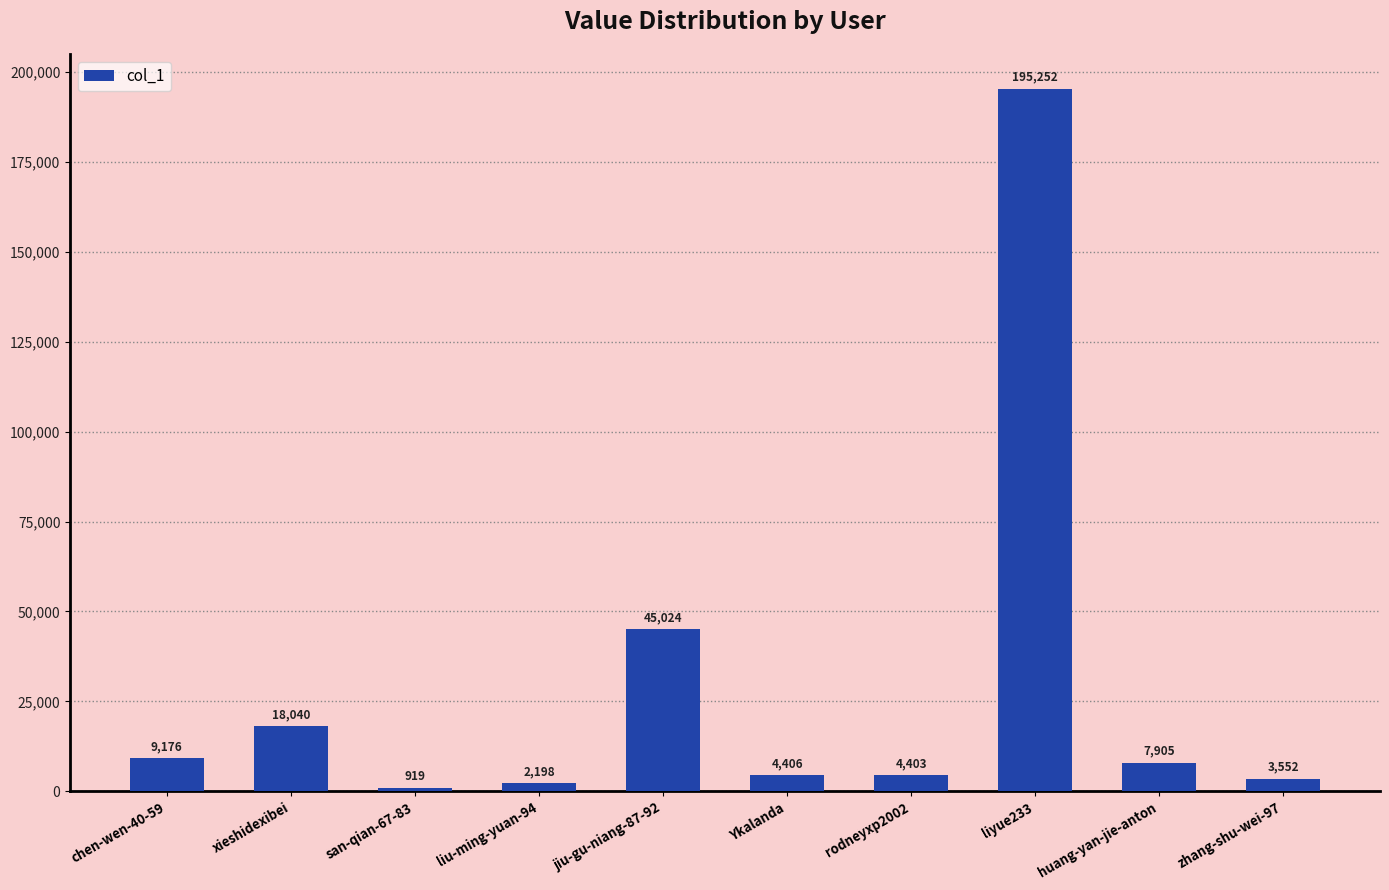

Rank the categories by value from highest to lowest.

liyue233, jiu-gu-niang-87-92, xieshidexibei, chen-wen-40-59, huang-yan-jie-anton, Ykalanda, rodneyxp2002, zhang-shu-wei-97, liu-ming-yuan-94, san-qian-67-83